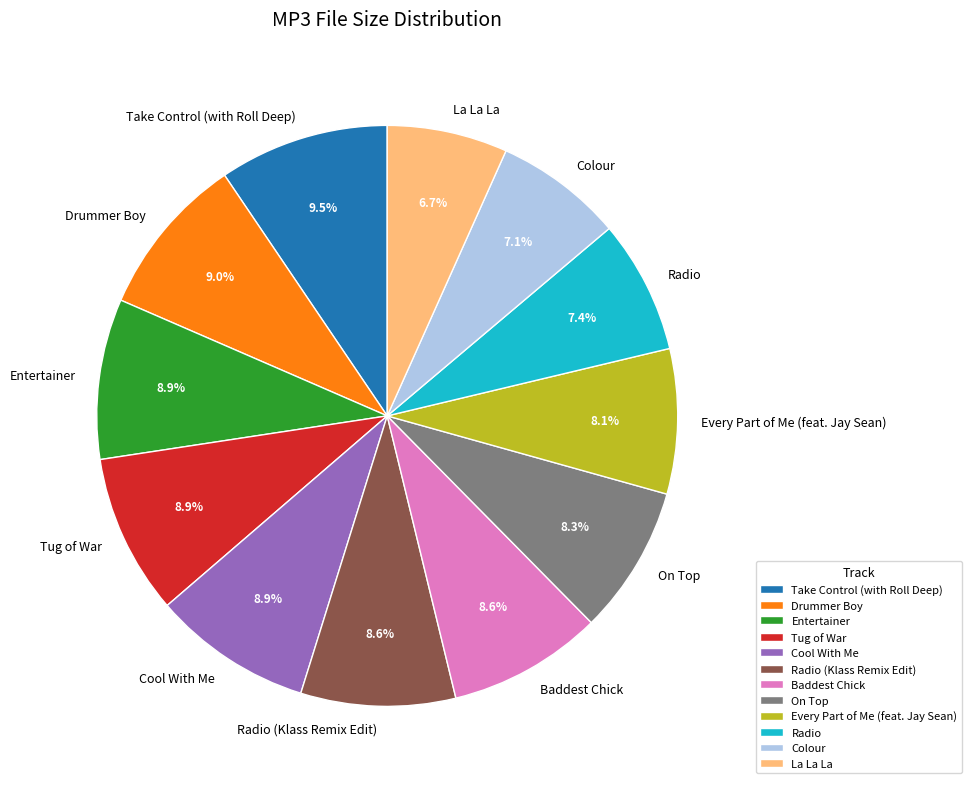

To the nearest percent, what is the average slice percentage?

8%